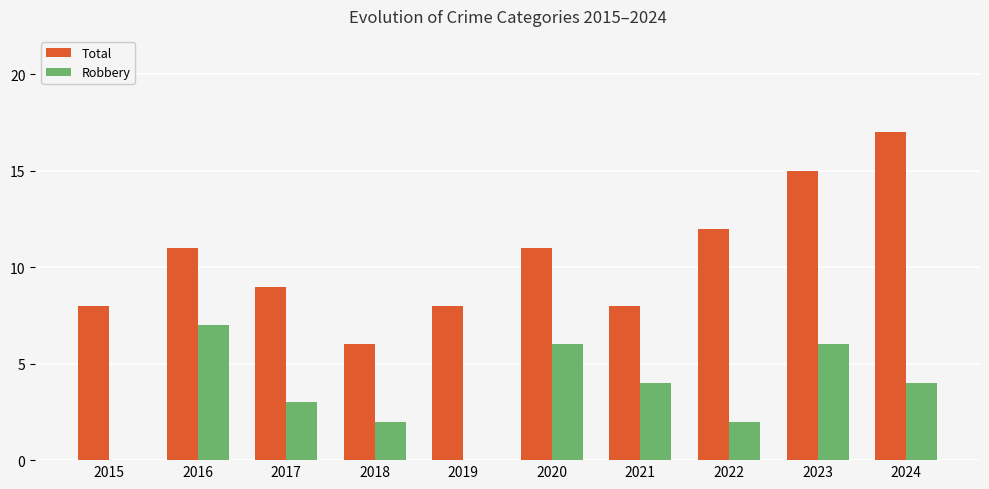

The Robbery series shows 0 at 2019. True or false?

True